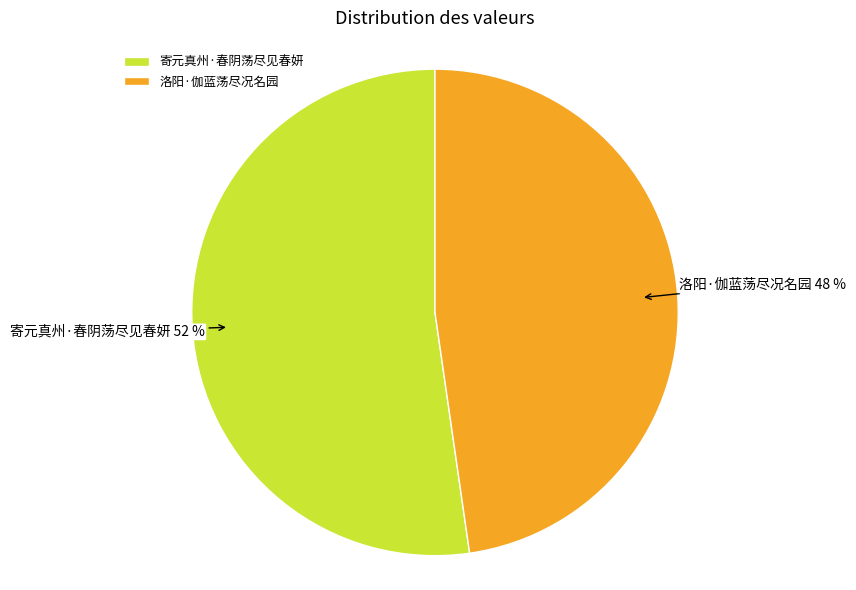

Combined, do 洛阳·伽蓝荡尽况名园 and 寄元真州·春阴荡尽见春妍 account for over 50%?

Yes